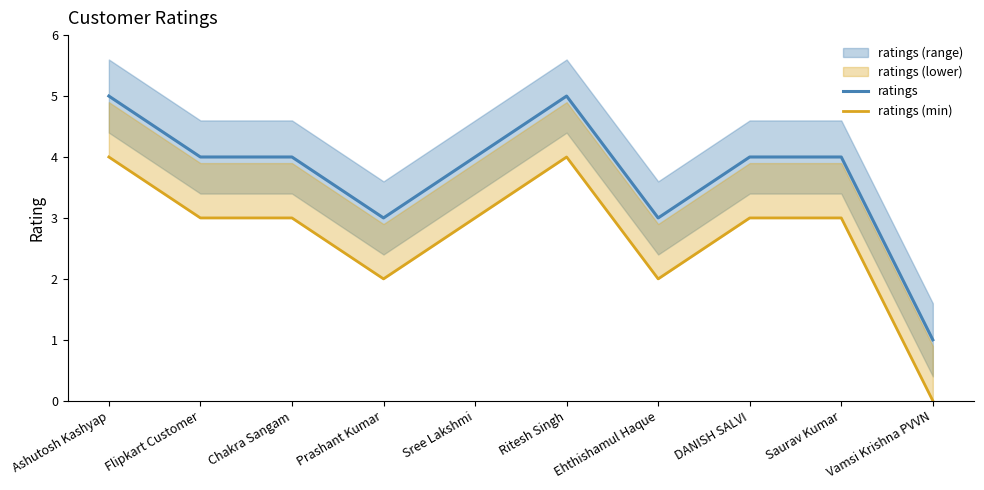

Which category has the lowest value across all series?

Vamsi Krishna PVVN